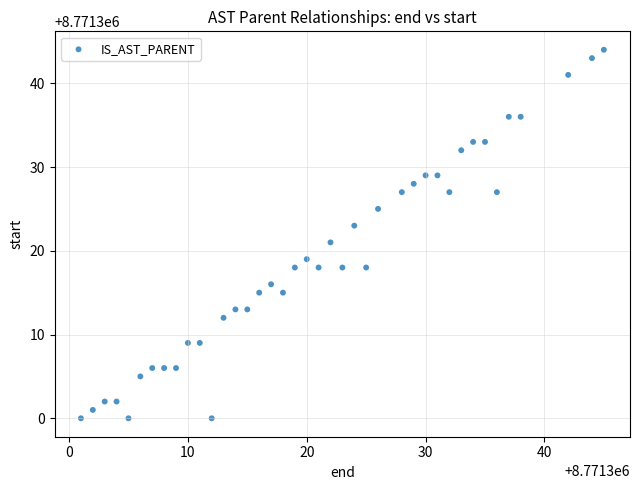

What is the range of Y values (max minus min)?

44